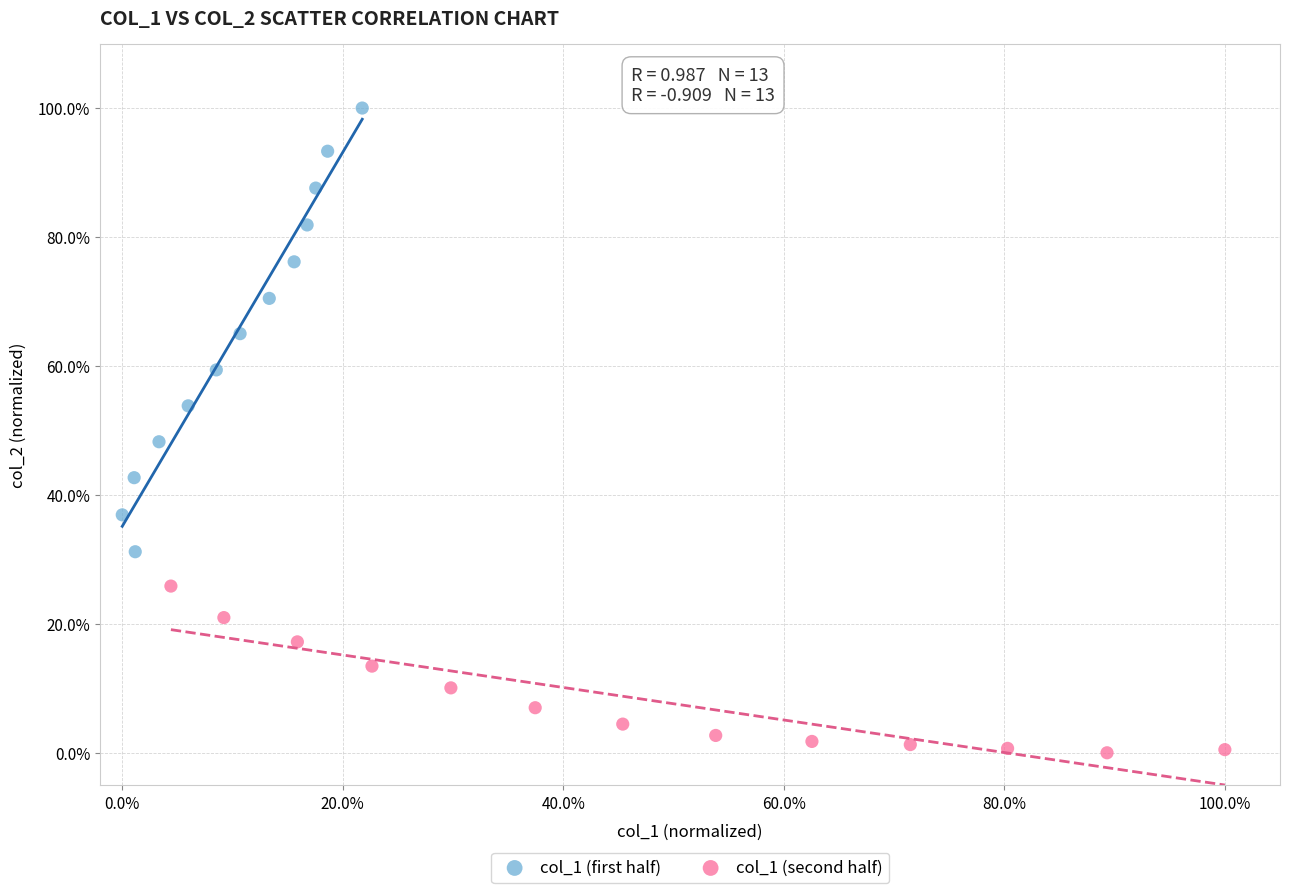

What are all the series names shown in the legend?

col_1 (first half), col_1 (second half)